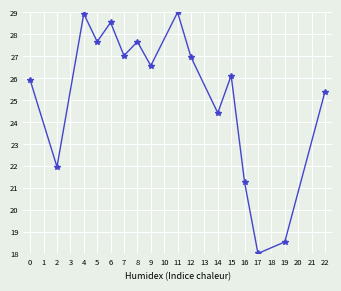

How many lines are shown in the chart?

1